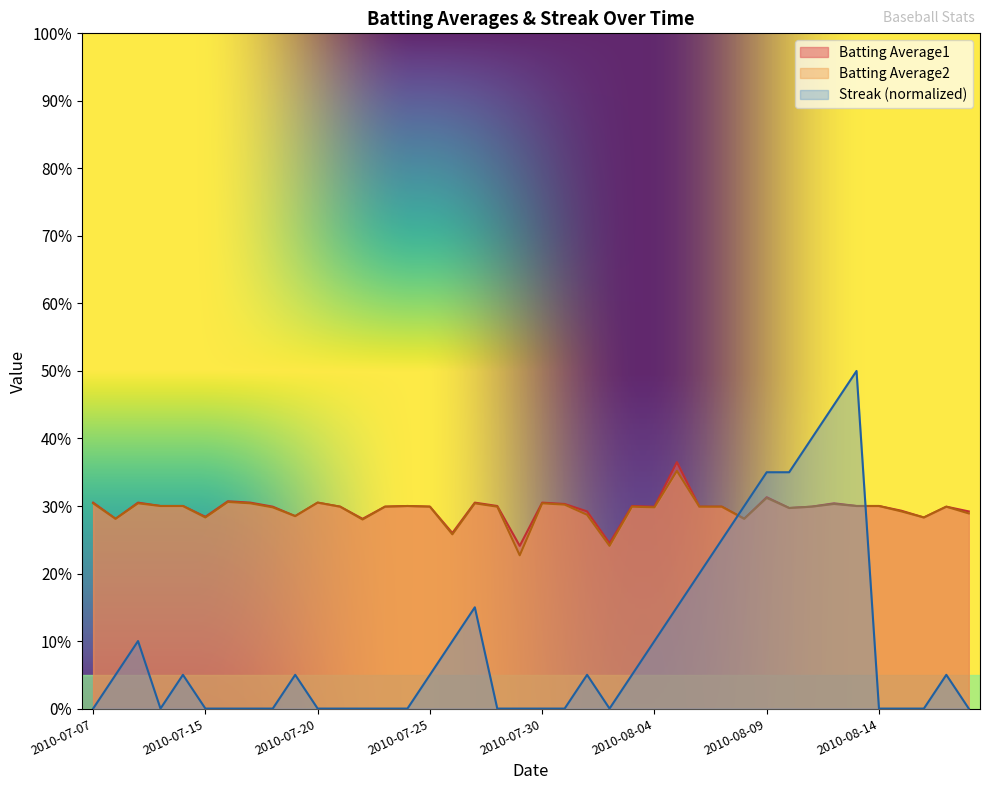

Where is the first local minimum for Batting Average2?

2010-07-08